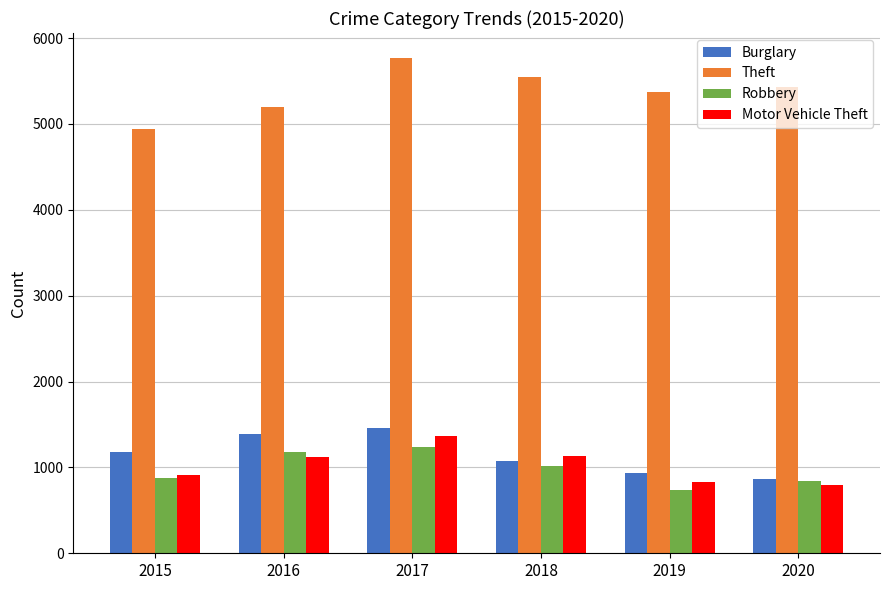

What is the value of the Motor Vehicle Theft bar at the 4th from the left?

1133